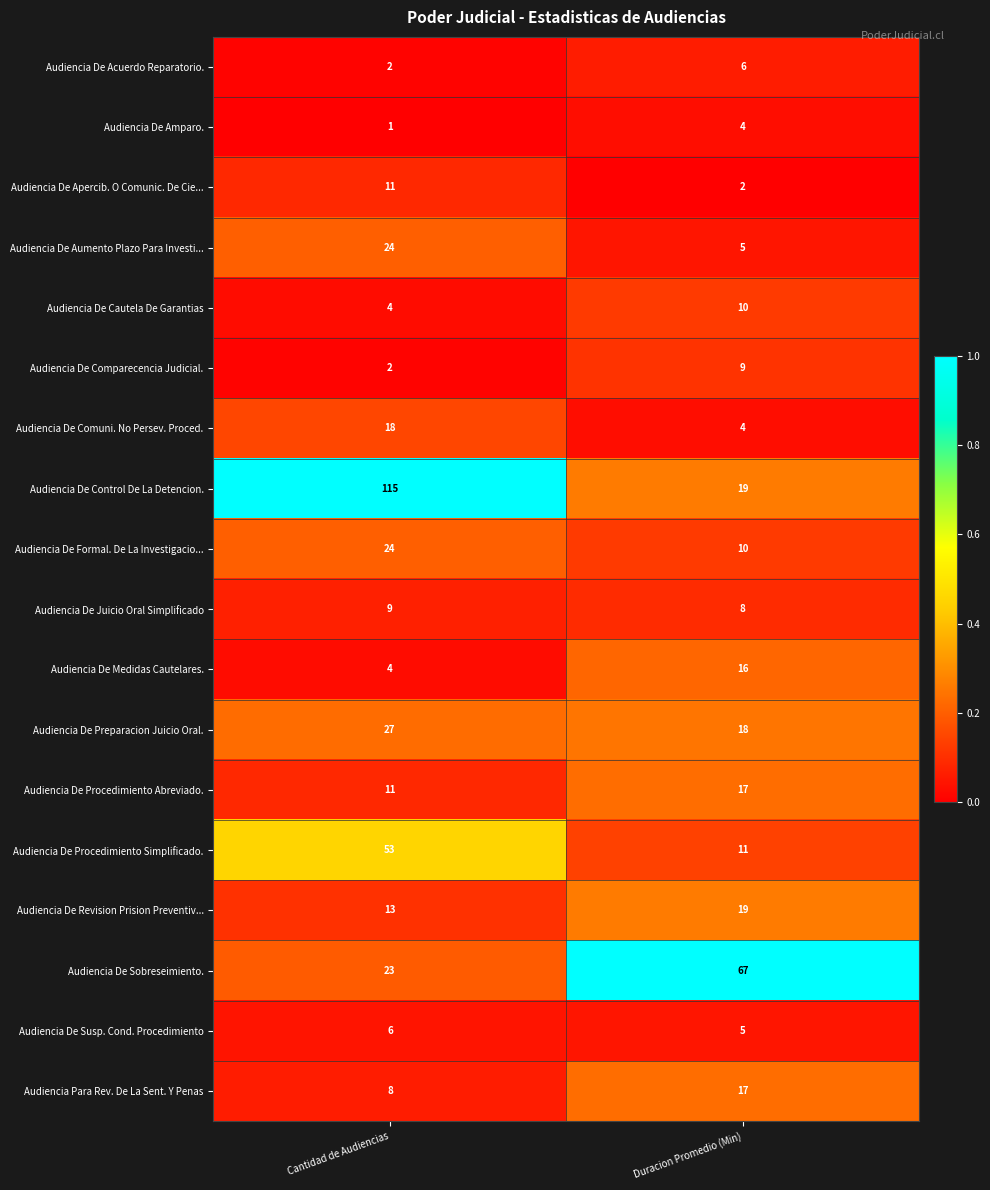

What is the minimum value for Audiencia De Susp. Cond. Procedimiento?

5